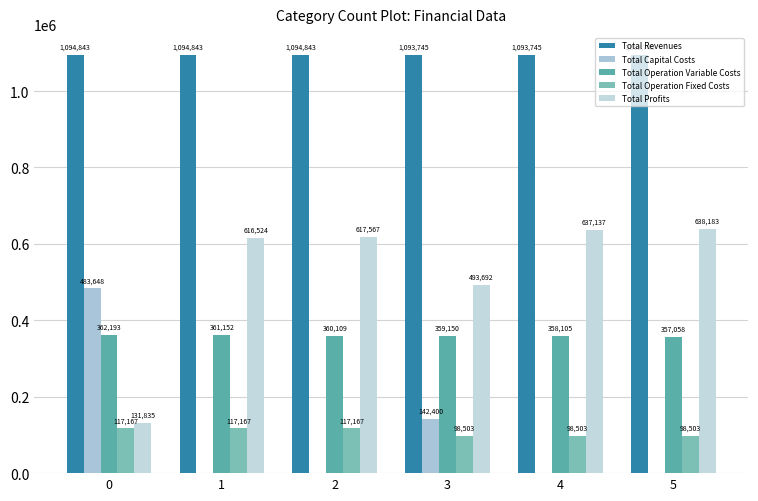

True or false: Total Profits has a value of 617566.7 at 2.

True